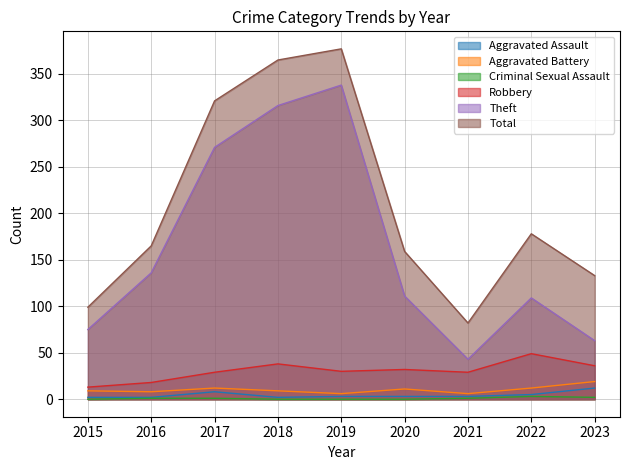

What is the spread (max minus min) of values at 2023?

131